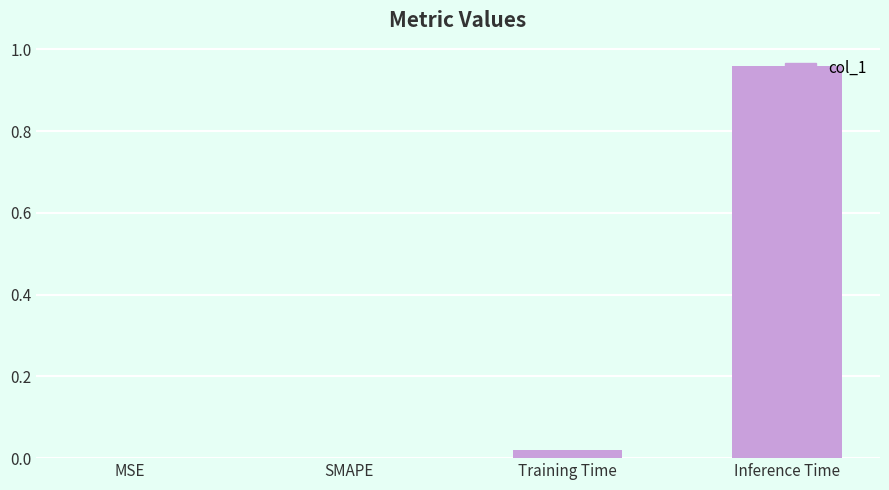

Is it true that the value at Training Time is 0.0?

True